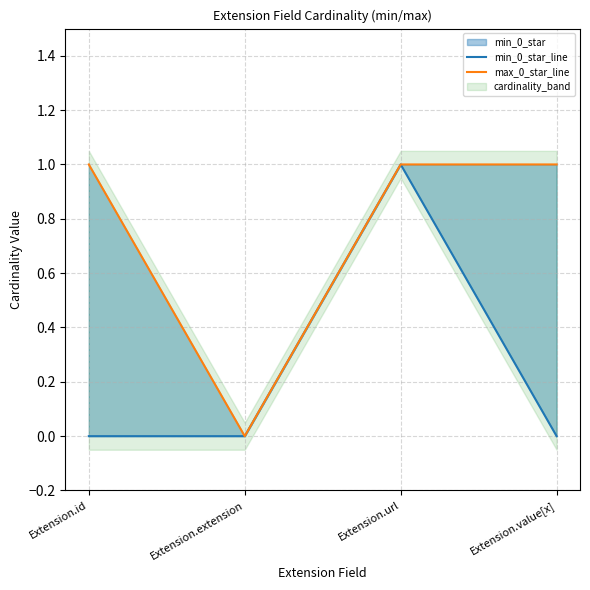

What is the difference between the maximum and second lowest values in the min_0_star_line series?

1